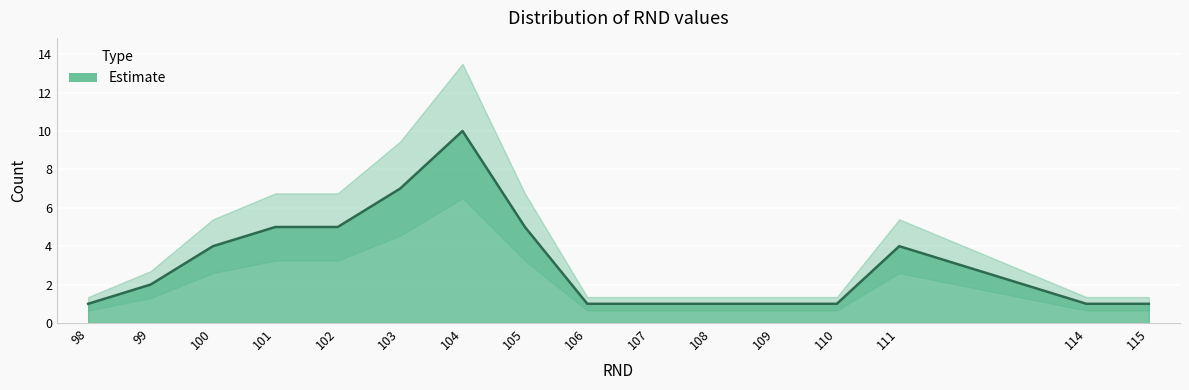

Count the values in the range 1 to 5.

14